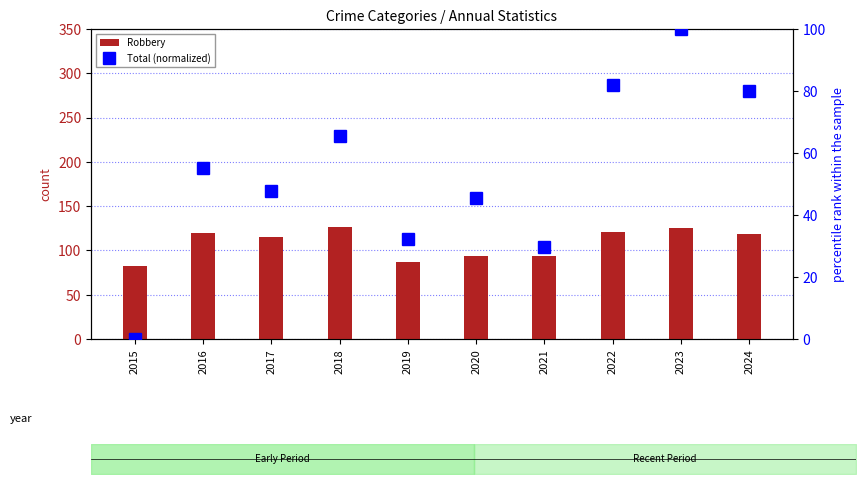

How many distinct data groups are displayed?

2